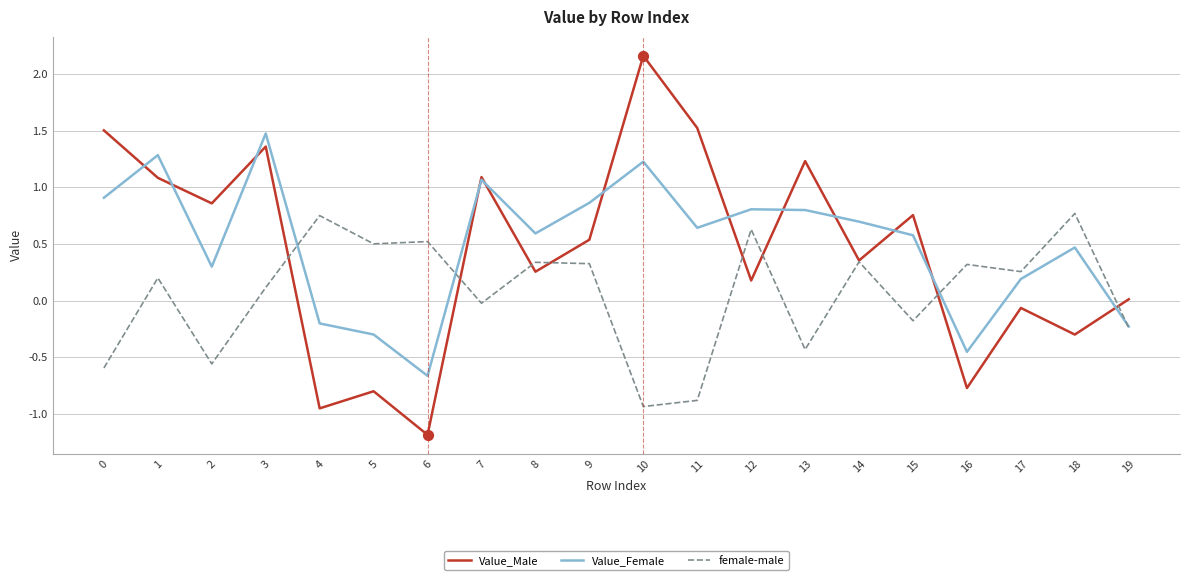

What is the spread (max minus min) of values at 13?

1.7